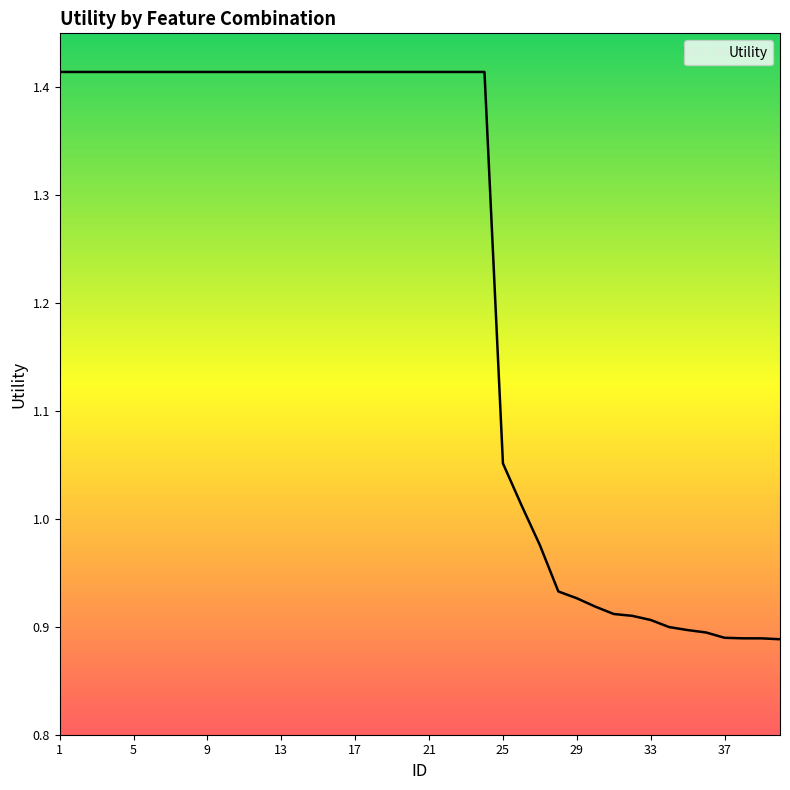

What is the difference between the maximum and minimum values?

0.5